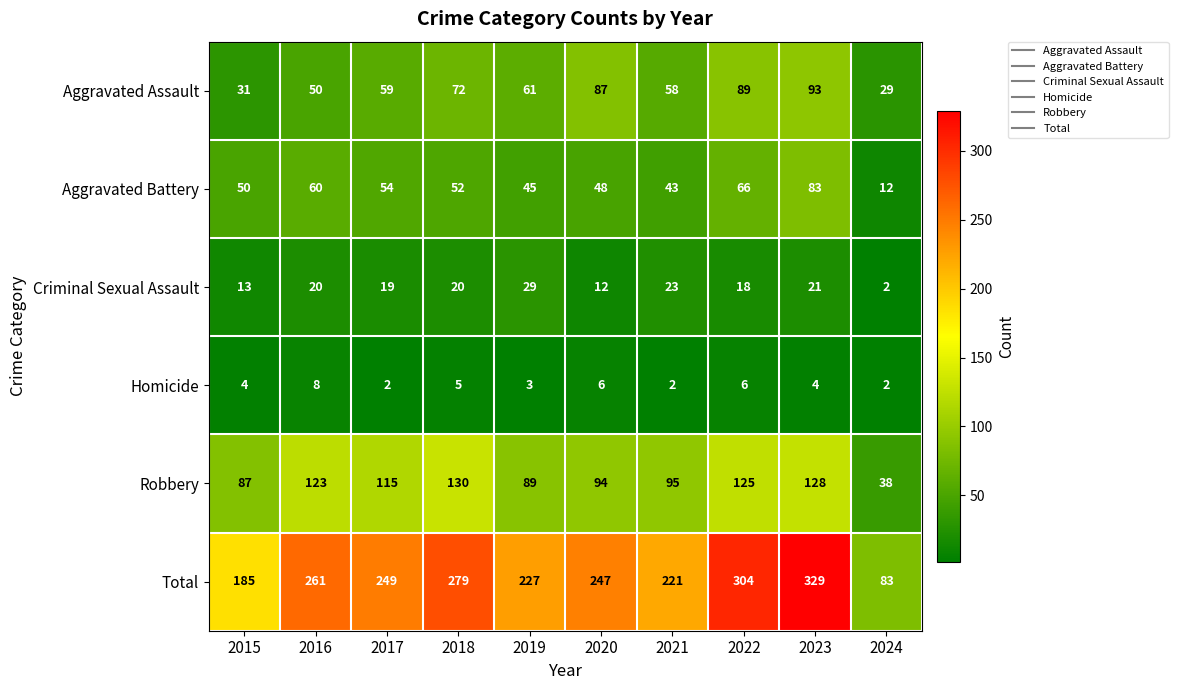

What is the difference between the Total values at 2018 and 2019?

52